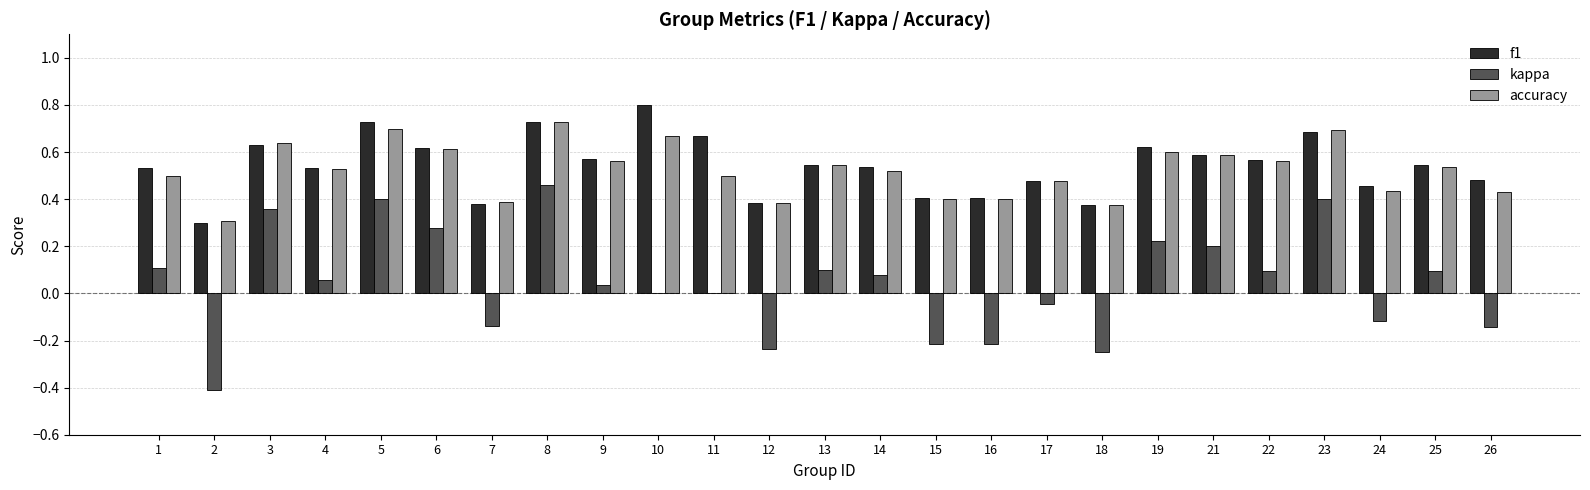

Which series changed the most between 22 and 24?

kappa